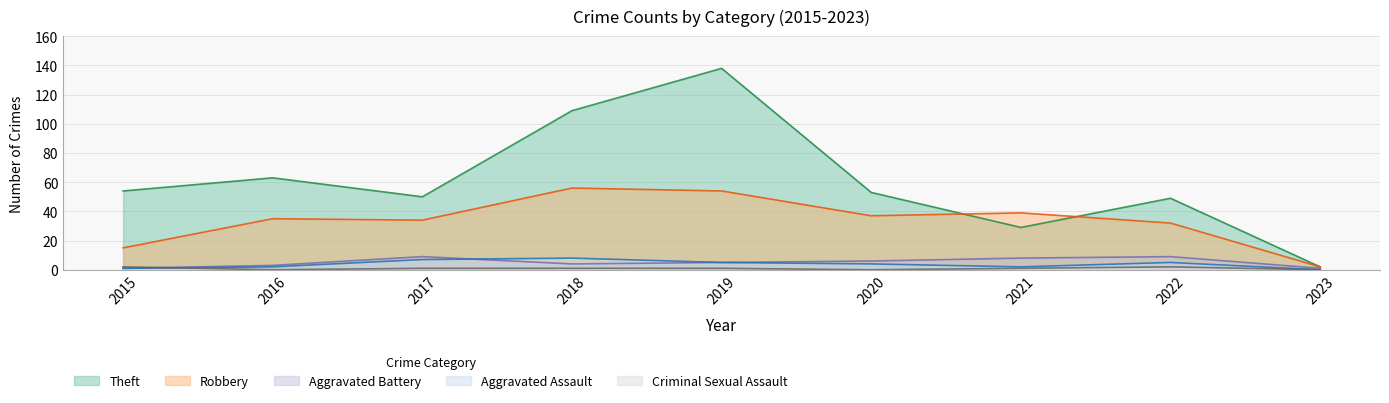

What is the approximate value of Theft at 2022, to the nearest 50?

50